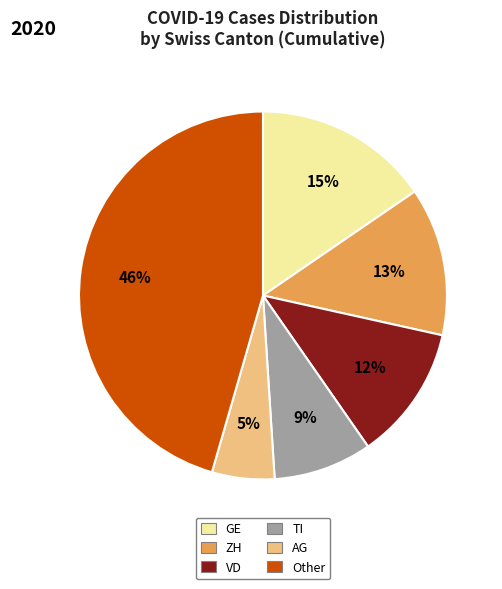

Is there a majority slice in this chart?

No